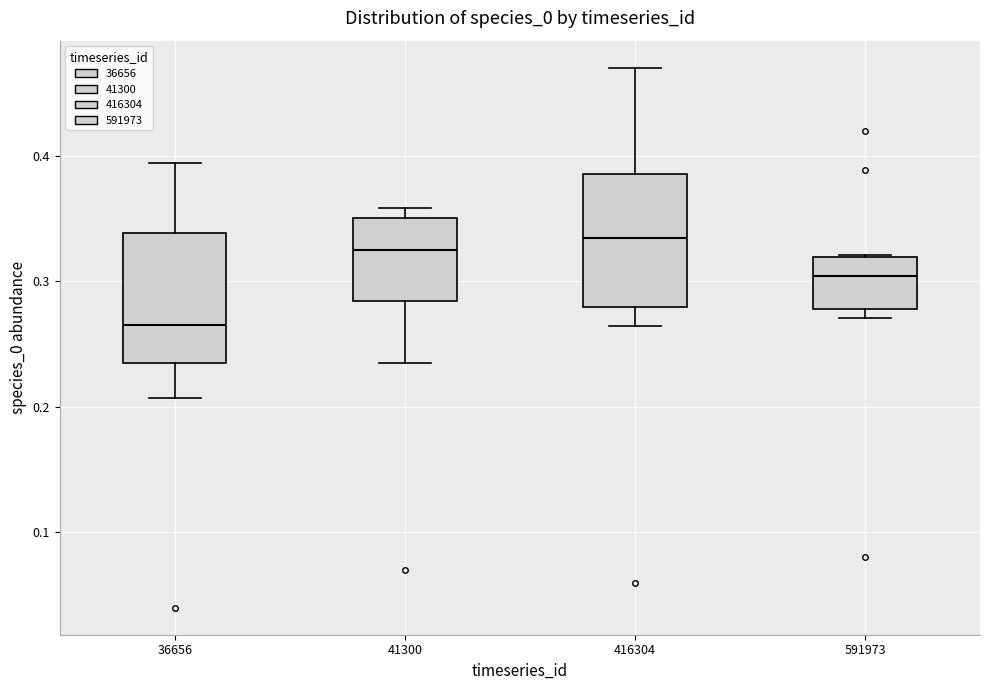

Where is the upper edge of the box at x = 416304 on the y-axis? The values are not printed on the chart, so give them approximately, as read against the axis.

0.39